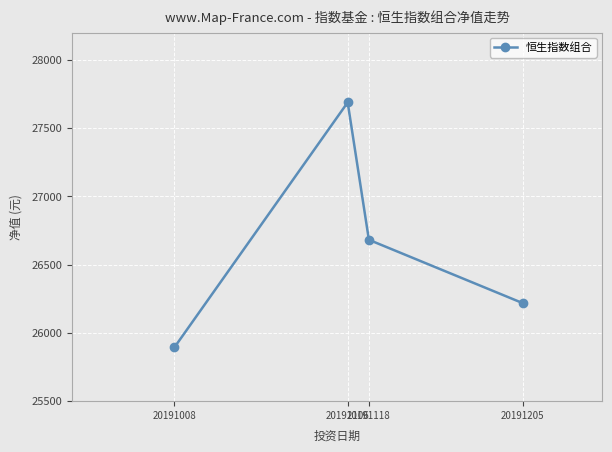

What is the change in value from 20191008 to 20191106?

+1795